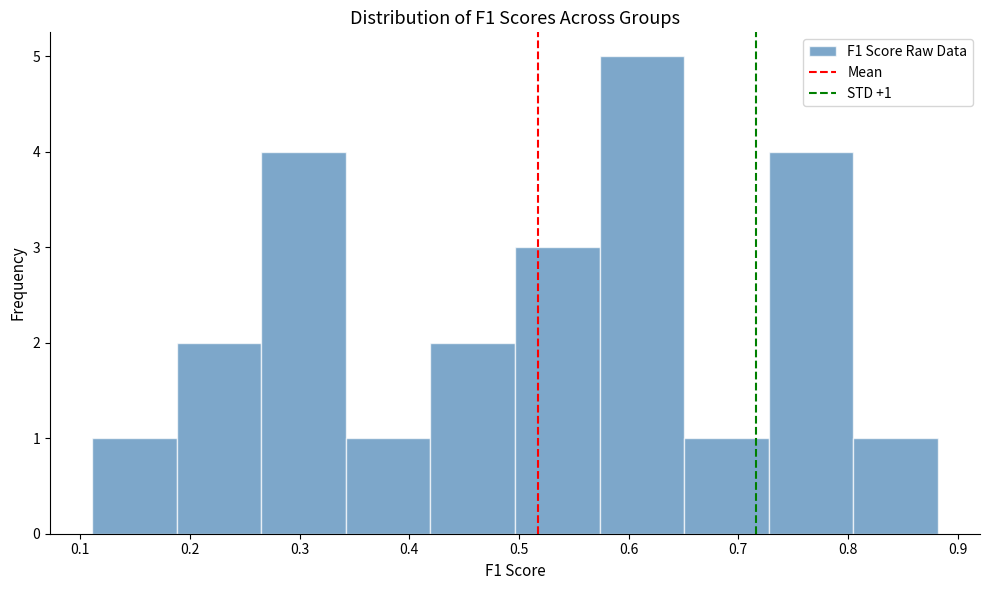

Over which range of the x-axis is the bar tallest?

0.57 to 0.65